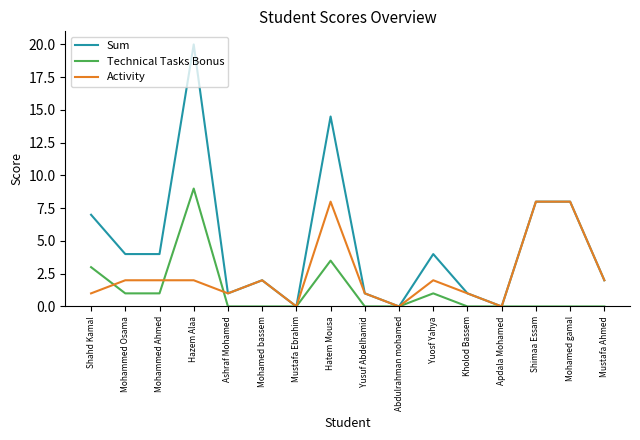

True or false: Activity has a value of 3.5 at Hazem Alaa.

False